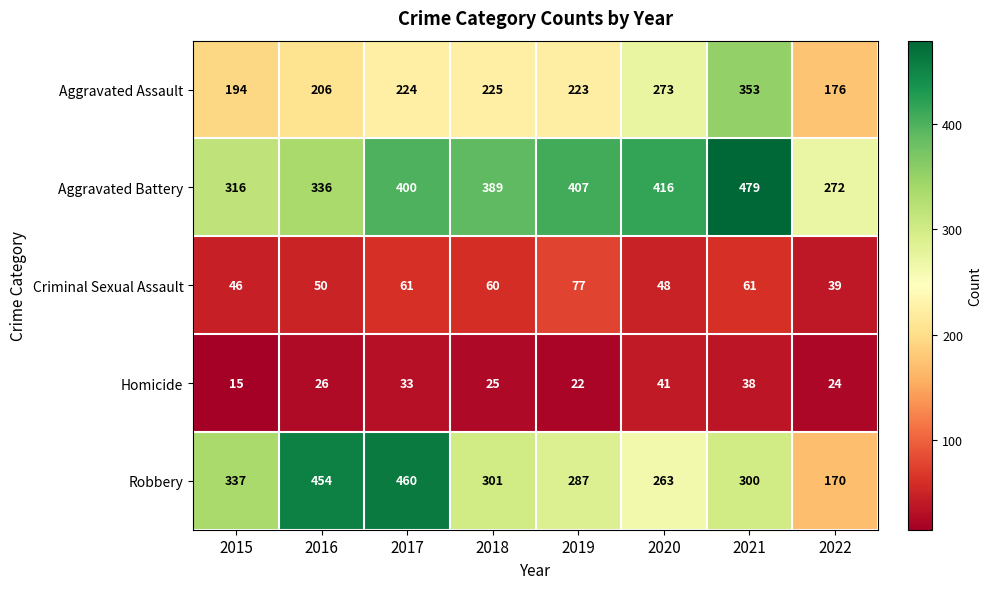

Which series has the largest total across all categories?

Aggravated Battery